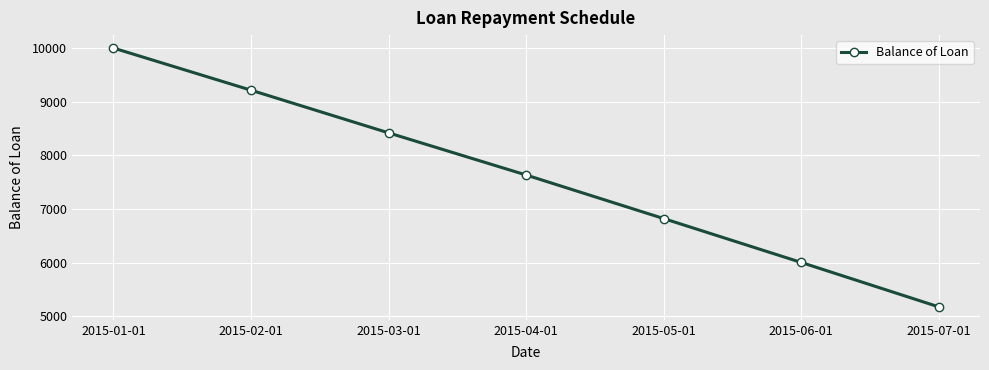

List the labels in order of value, smallest first.

2015-07-01, 2015-06-01, 2015-05-01, 2015-04-01, 2015-03-01, 2015-02-01, 2015-01-01